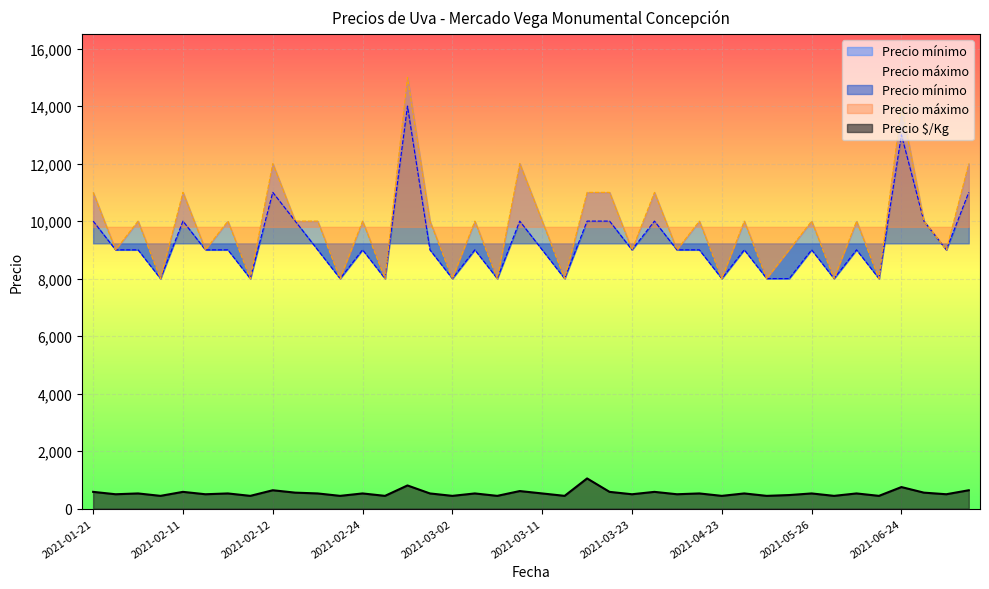

True or false: Precio mínimo and Precio máximo intersect in this chart.

False